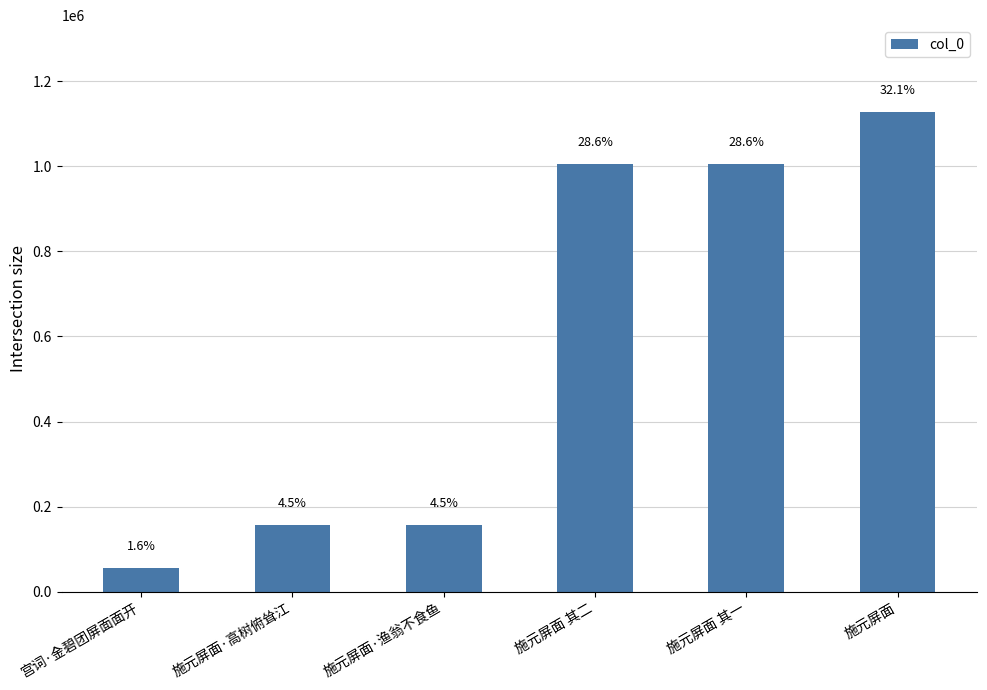

The value at 施元屏面 其一 is 1423296. True or false?

False